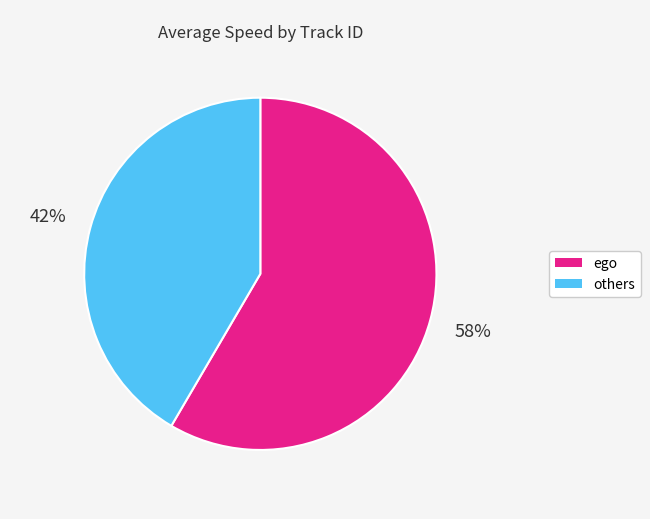

To the nearest percent, what is the average slice percentage?

50%